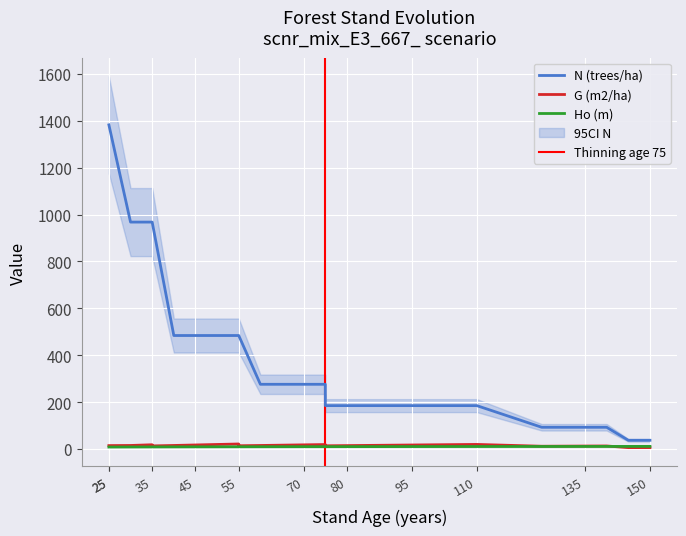

How many distinct data groups are displayed?

3